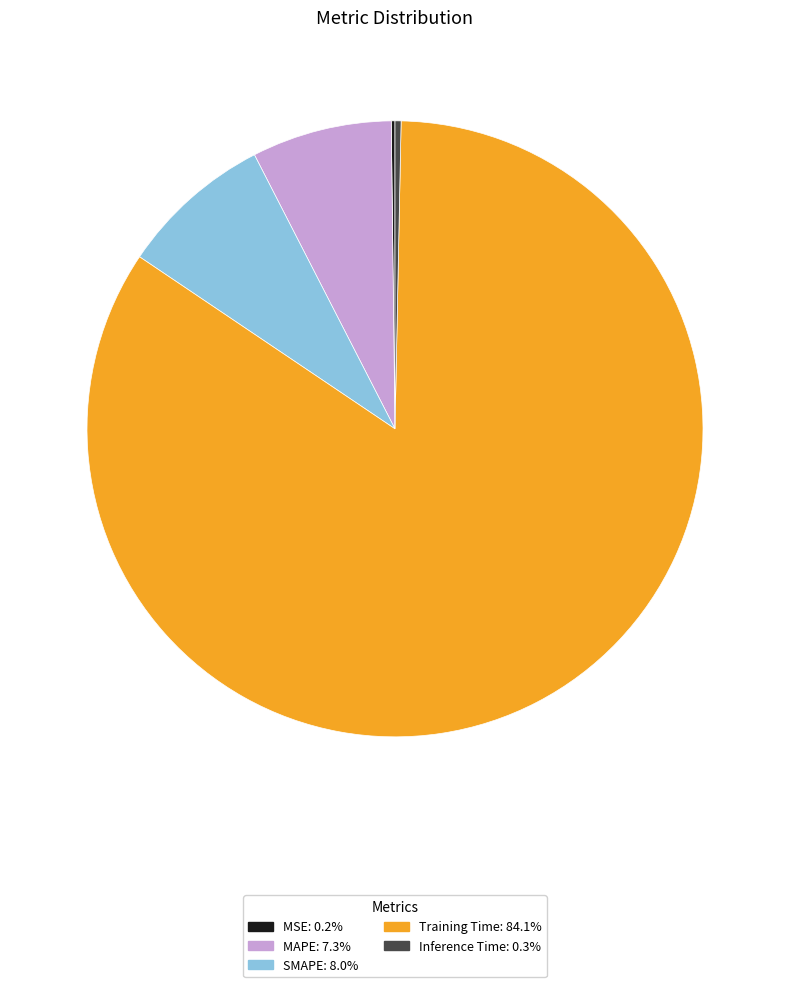

Between Training Time and Inference Time, which is larger?

Training Time